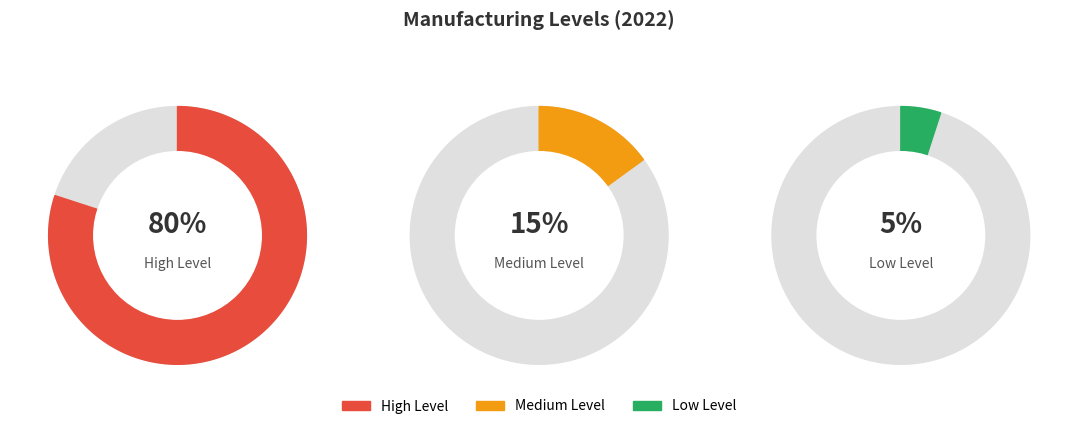

To the nearest percent, what is the average slice percentage?

33%